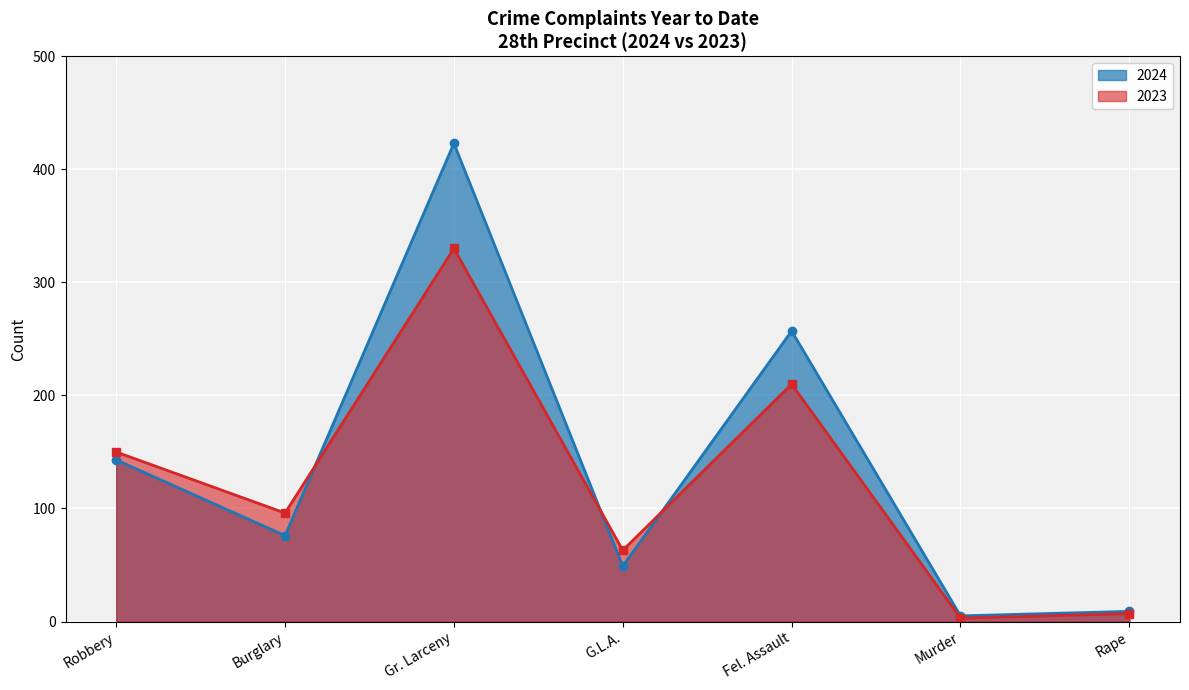

The value of 2023 at Gr. Larceny is 548. True or false?

False